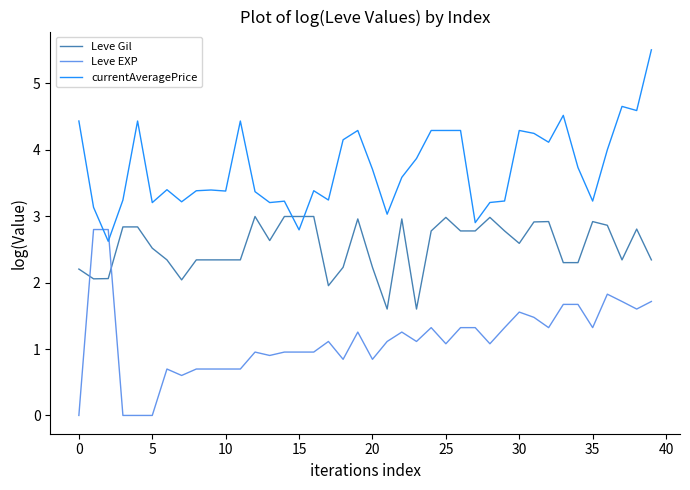

What is the difference between the maximum and minimum values in the Leve Gil series?

1.4